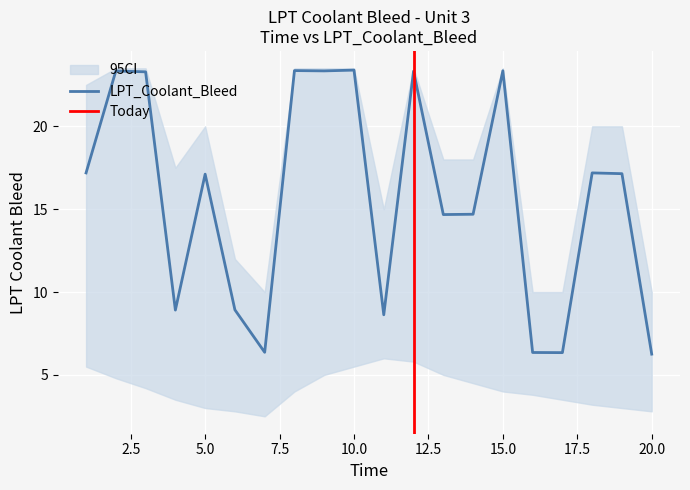

True or false: the data shows 11.2 at 20.

False